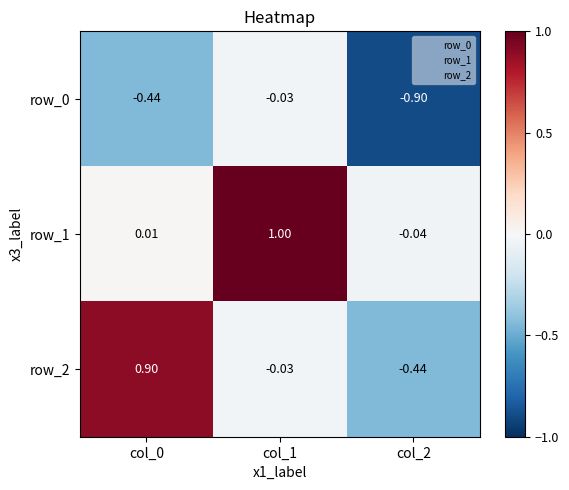

What is the average value of the row_1 series?

0.3